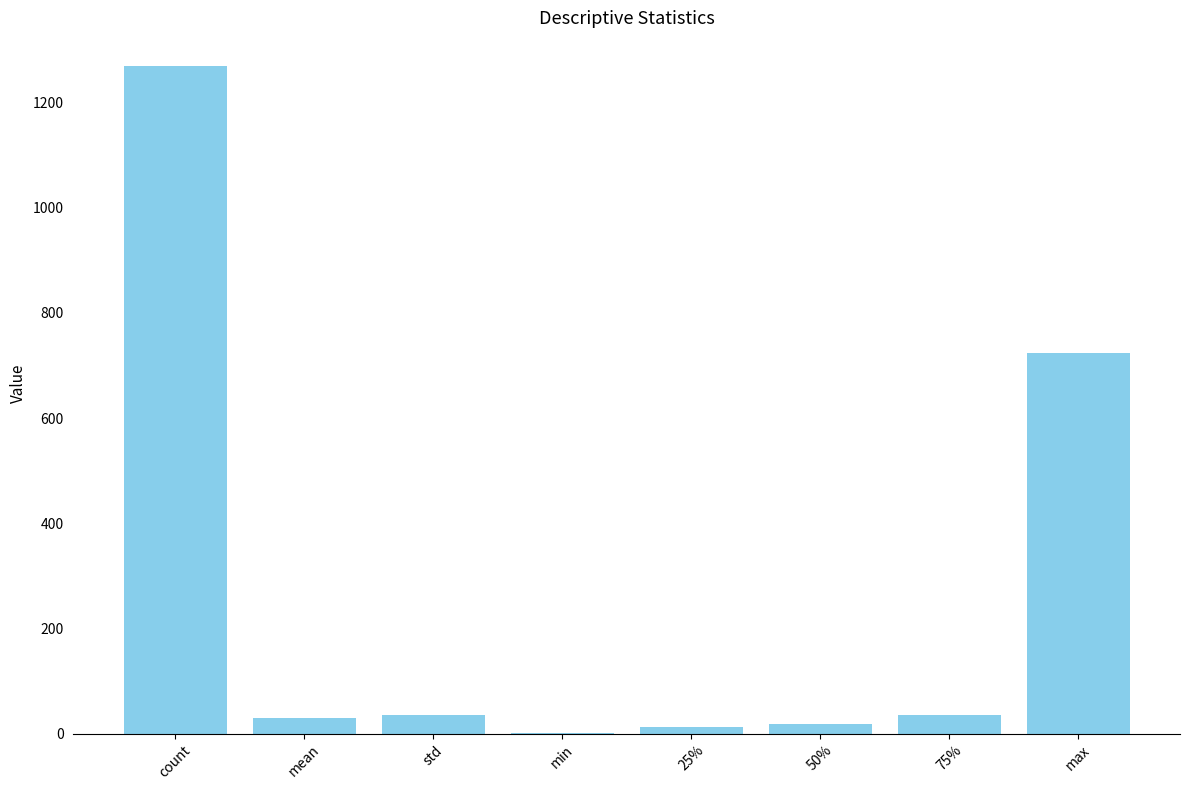

The value at std is 36.1. True or false?

True